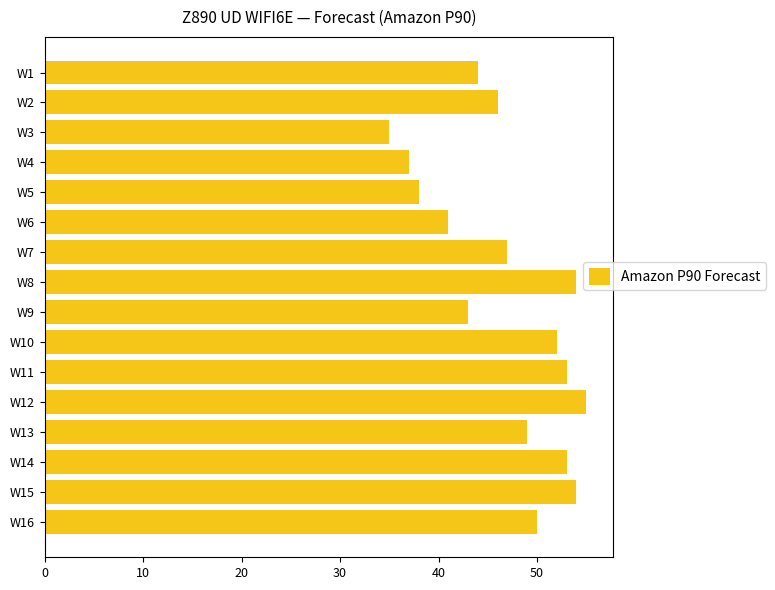

Is it true that the value at W3 is 61?

False